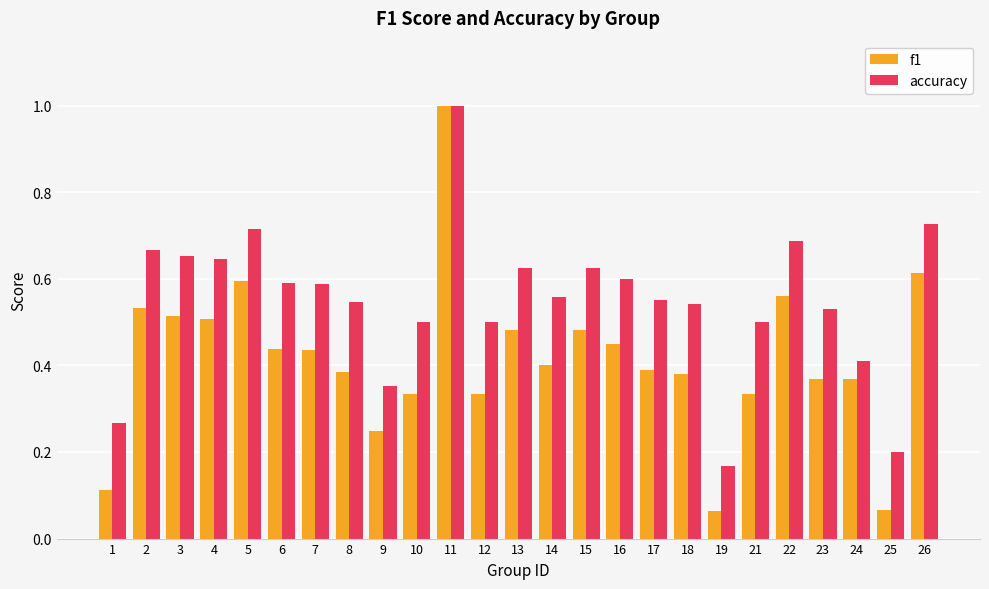

Is the value of accuracy at 25 greater than the value of f1 at 6?

No